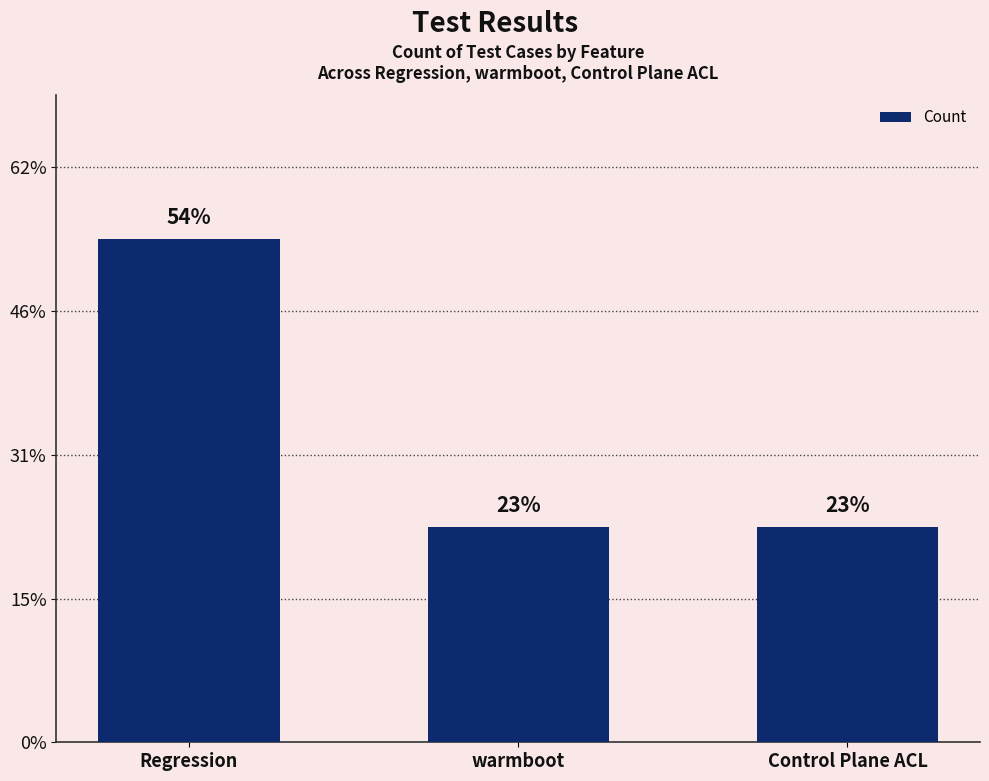

Which category has the lowest value across all series?

warmboot